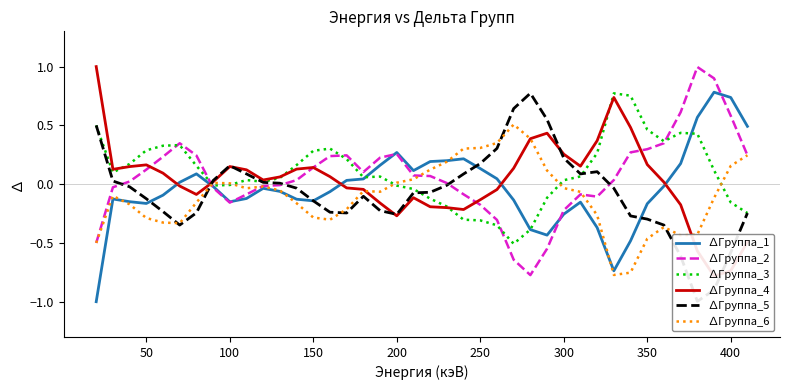

What is the highest value of the ∆Группа_2 series?

1.0